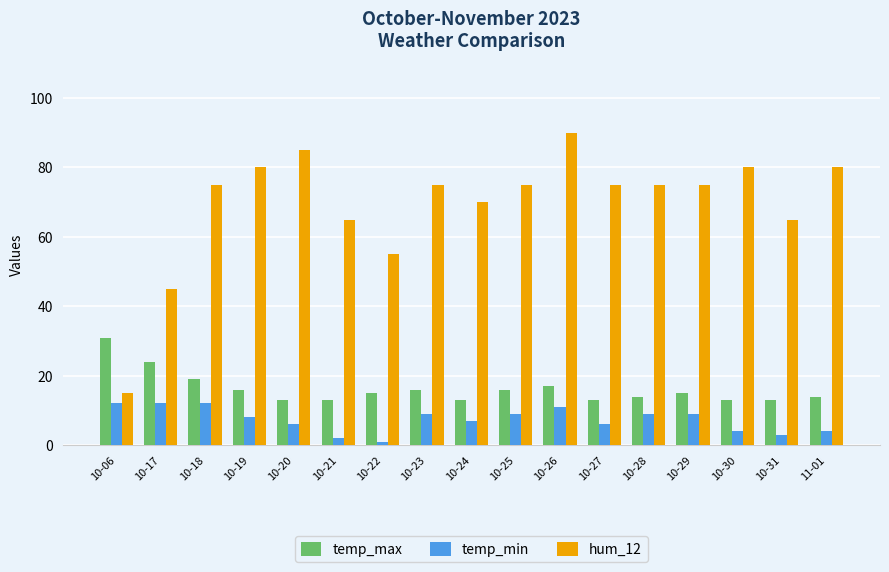

Which series changed the most between 10-17 and 10-24?

hum_12